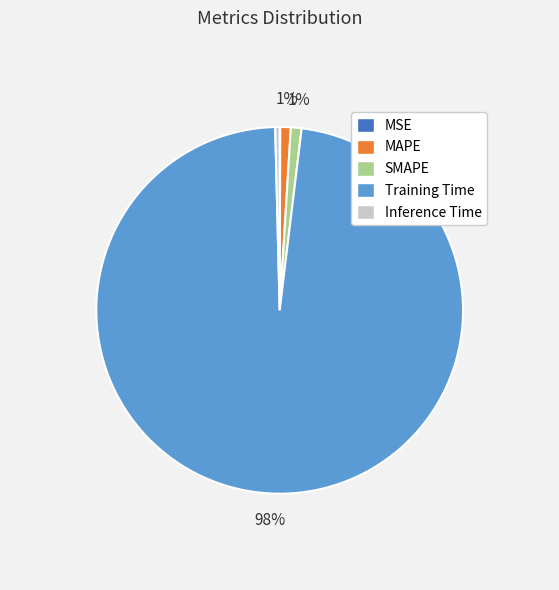

Is the sum of SMAPE and Inference Time greater than half?

No